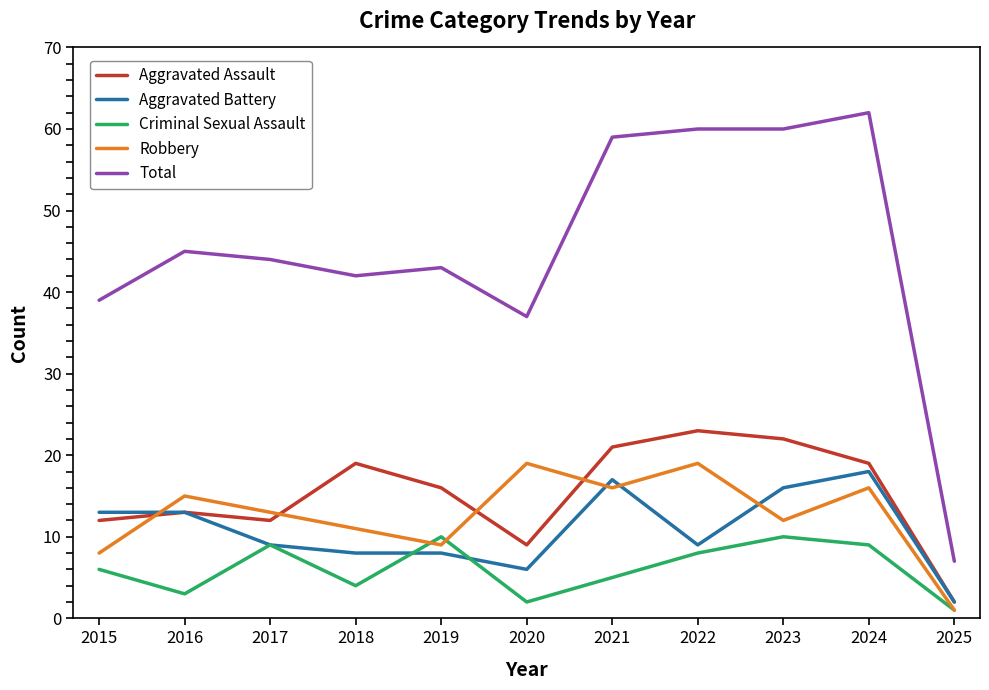

What is the total value across all series at 2017?

87